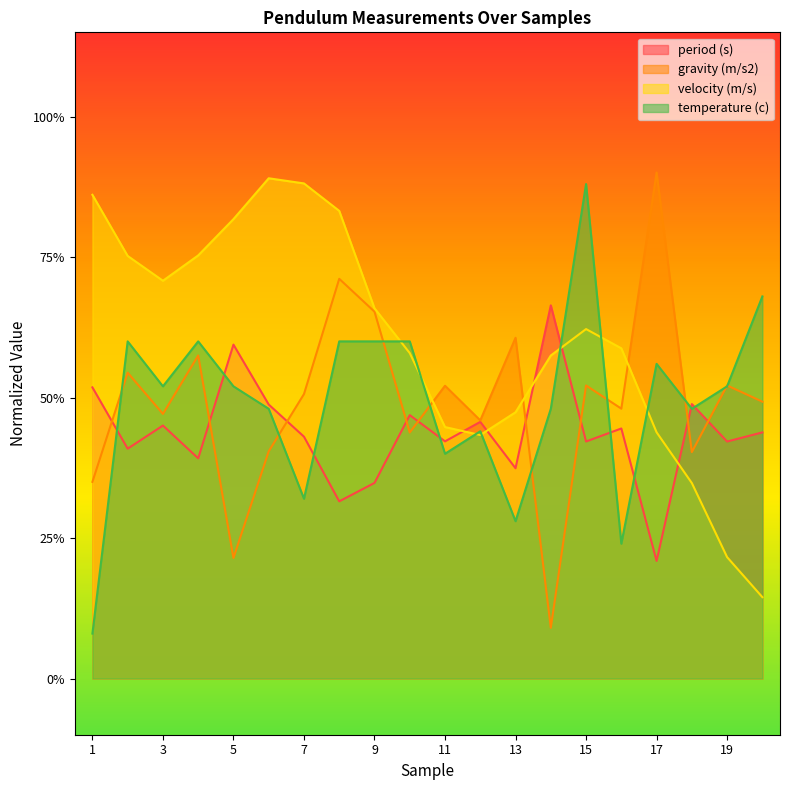

Is the value of gravity (m/s2) at 7 greater than the value of temperature (c) at 18?

Yes